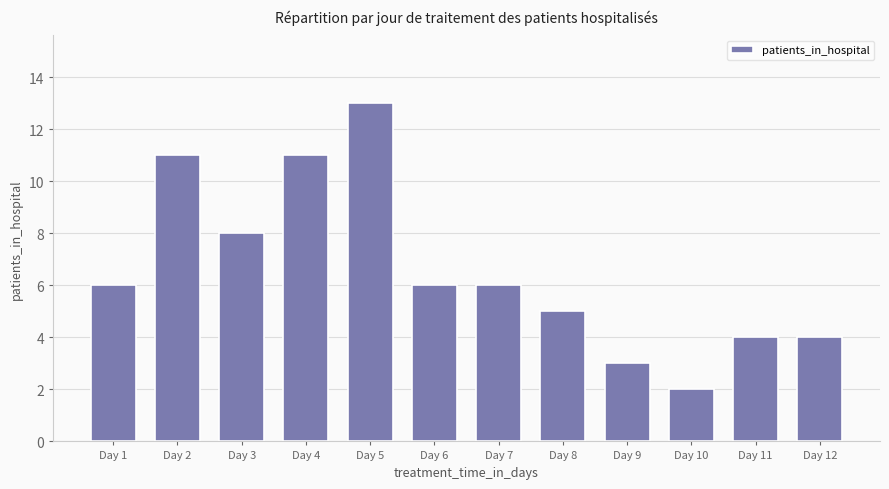

What is the average value?

7